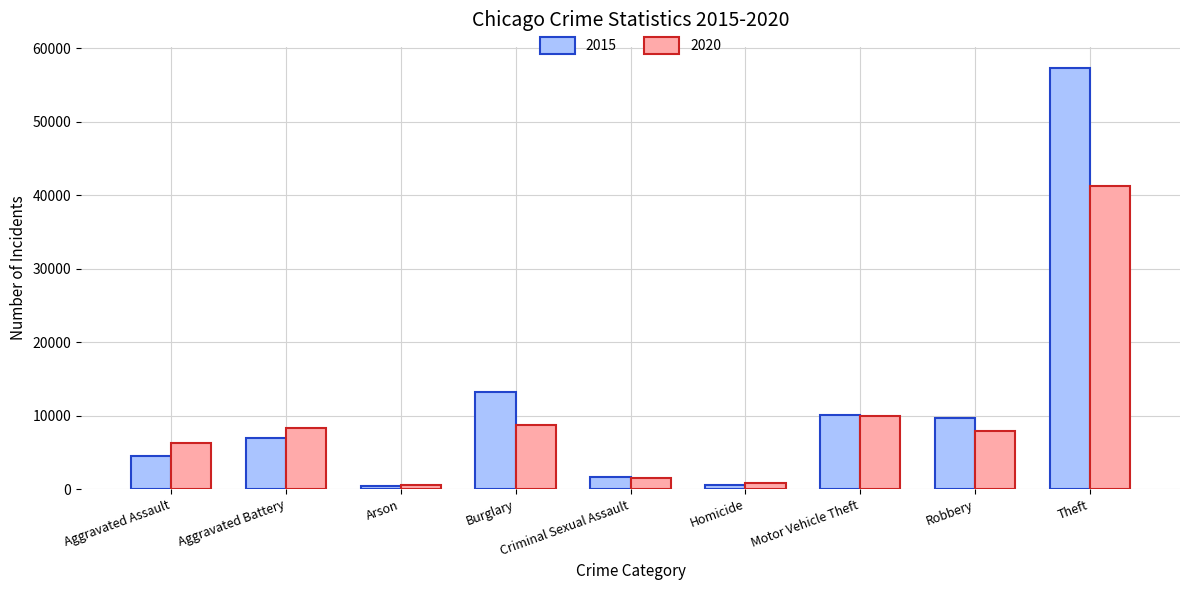

At which label does 2020 reach its peak?

Theft